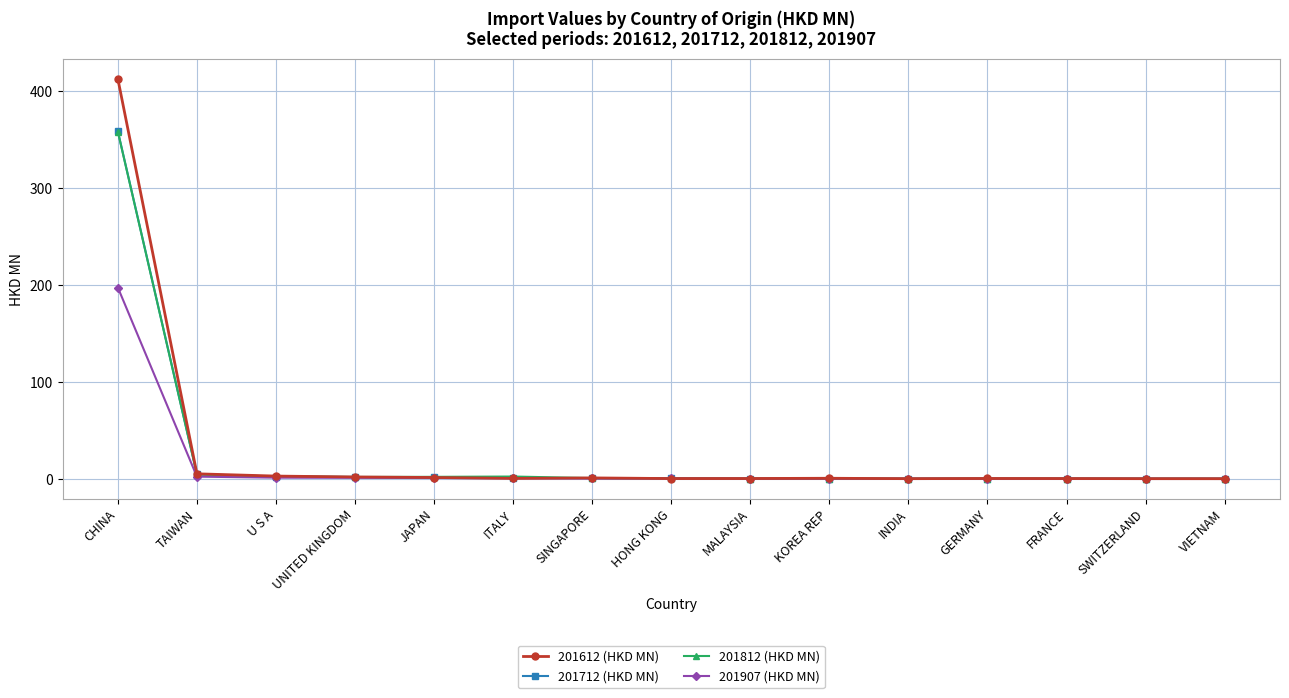

What is the maximum value for 201712 (HKD MN)?

358.2